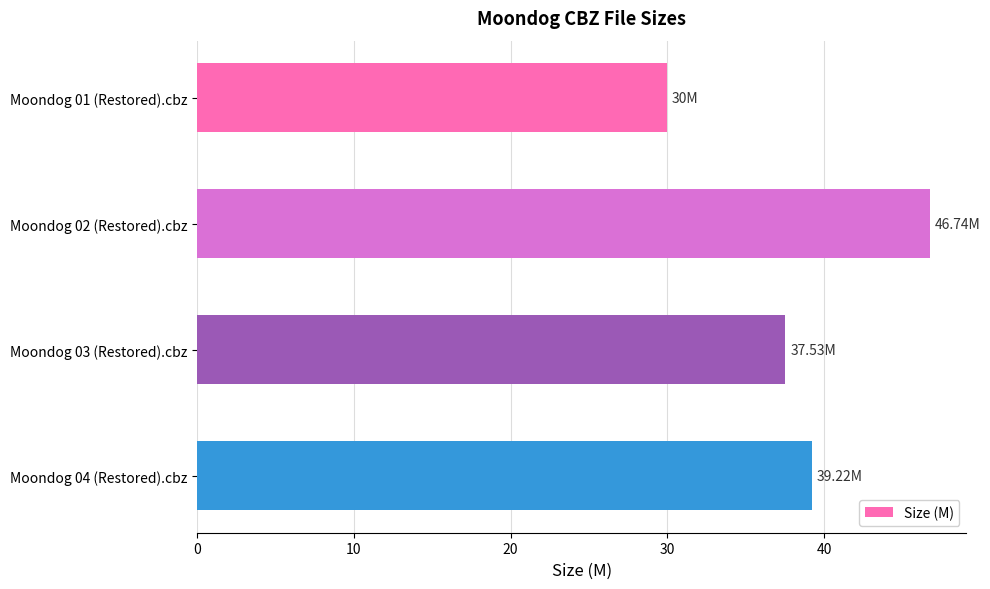

Which has a higher value, Moondog 02 (Restored).cbz or Moondog 04 (Restored).cbz?

Moondog 02 (Restored).cbz